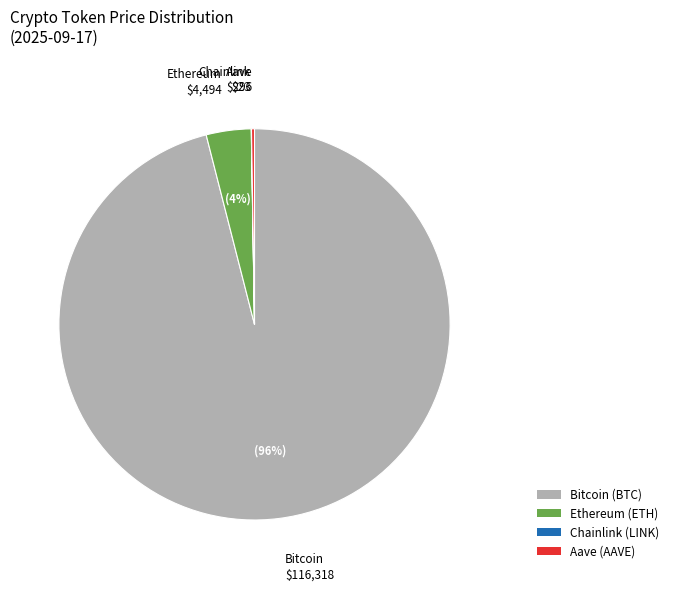

Is it true that Ethereum is 4% of the pie?

True